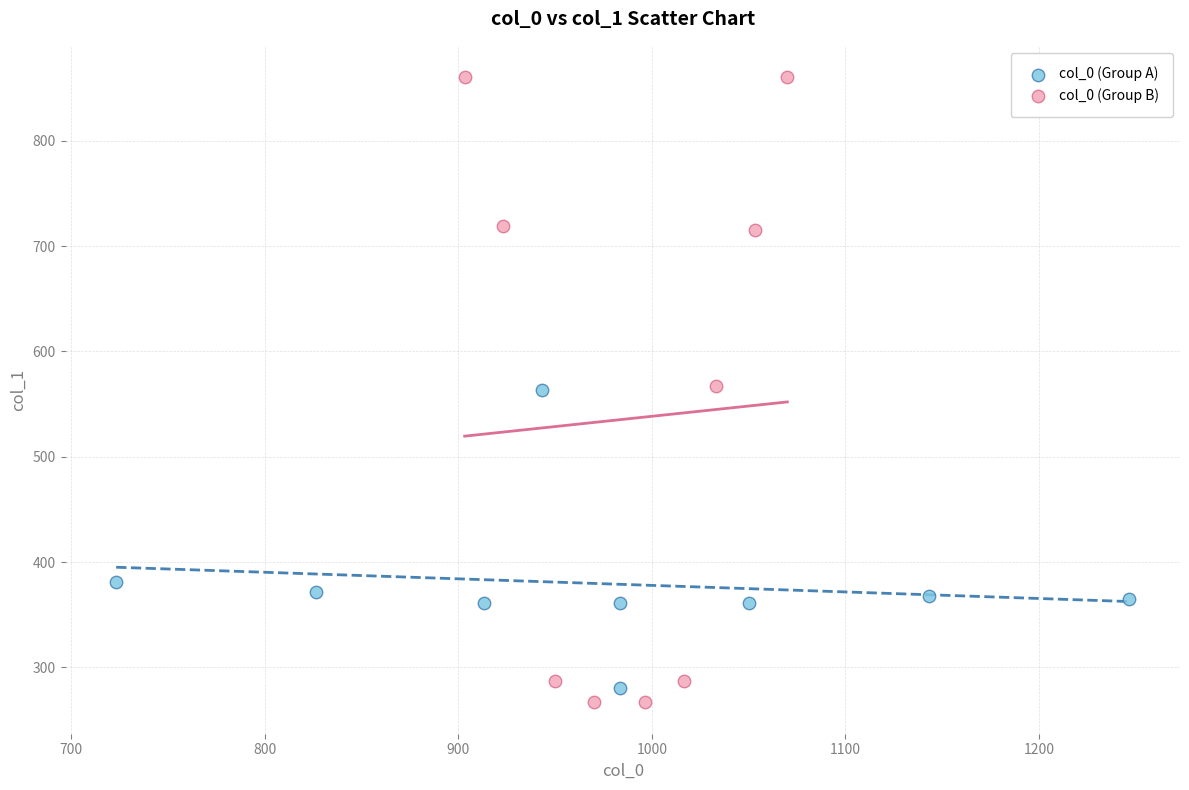

What are all the series names shown in the legend?

col_0 (Group A), col_0 (Group B)